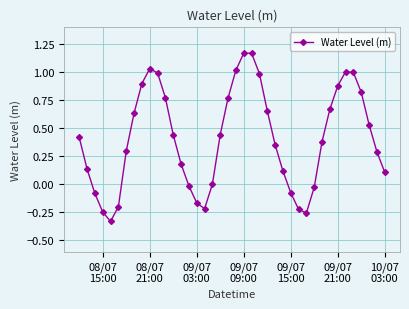

True or false: the data has more than 1 interior local peaks.

True